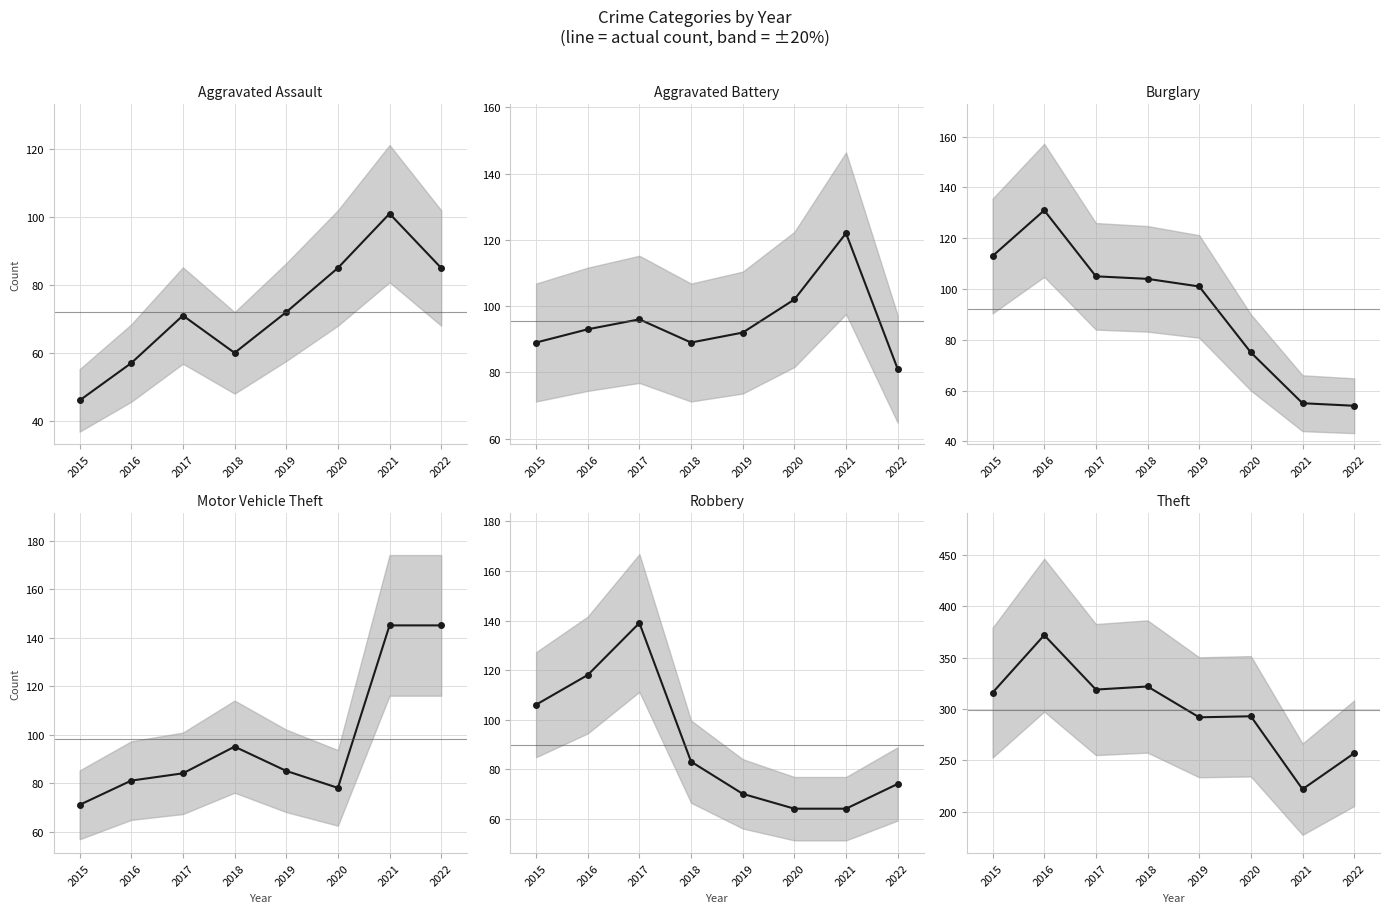

Count the Burglary values in the range 75 to 113.

5